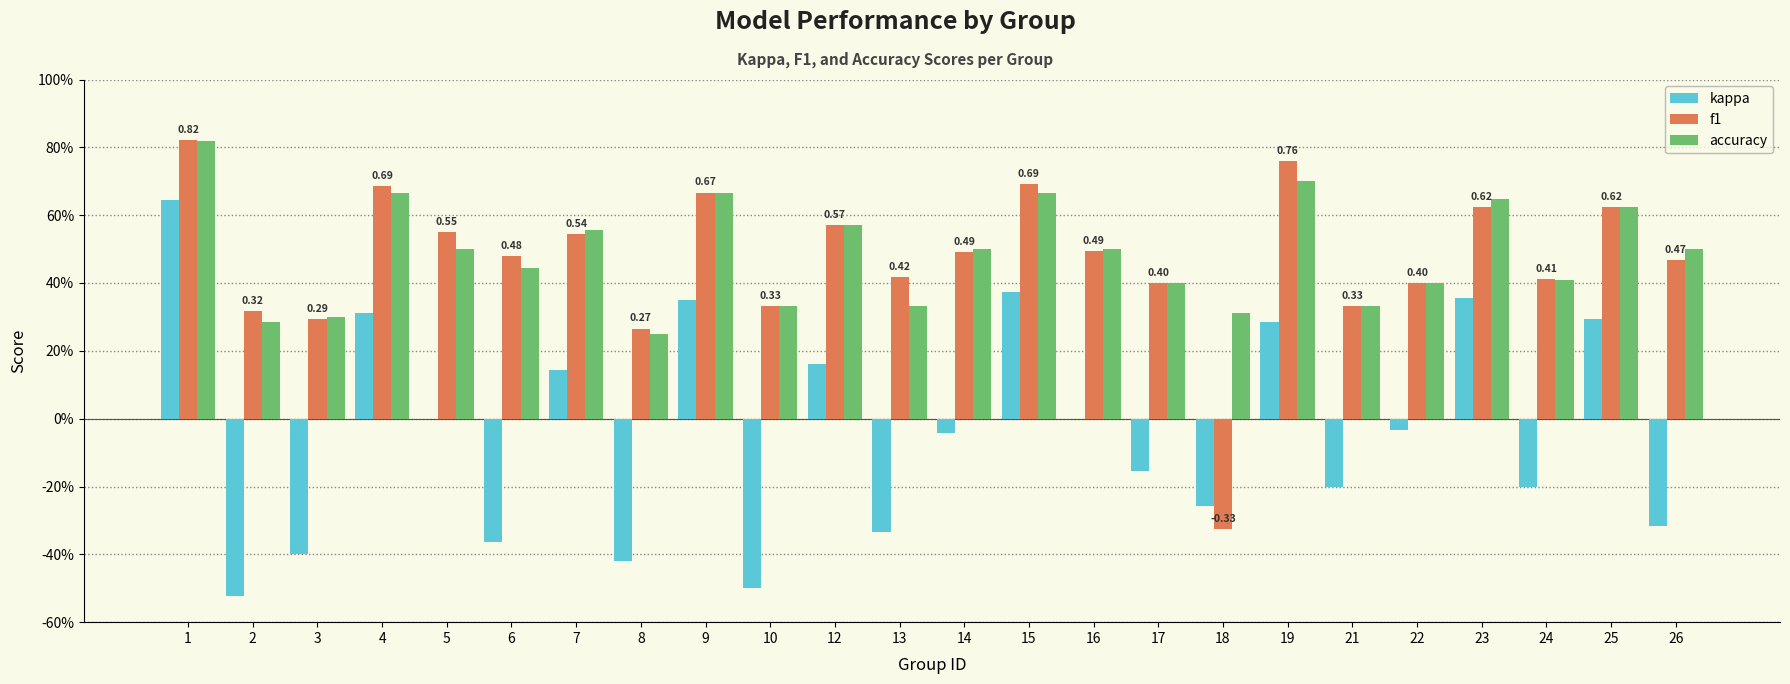

What is the sum of the f1 values at 7 and 8?

0.8